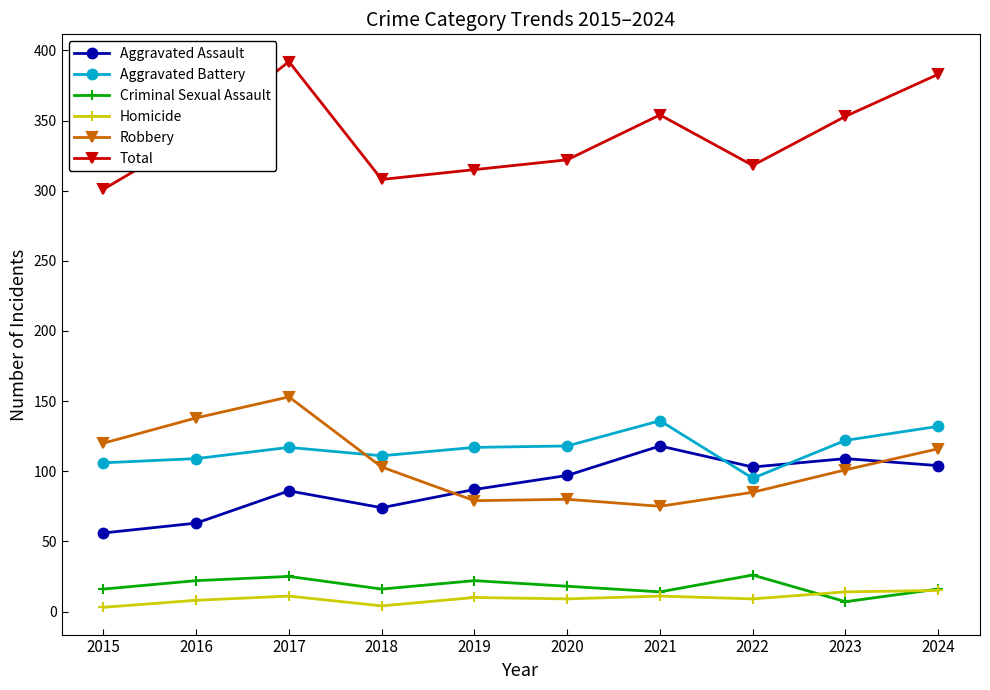

Which series has the largest total across all categories?

Total